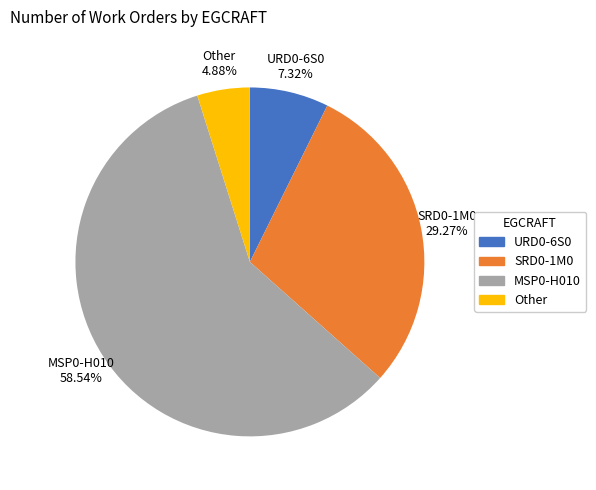

Rank the categories by value from lowest to highest.

Other, URD0-6S0, SRD0-1M0, MSP0-H010